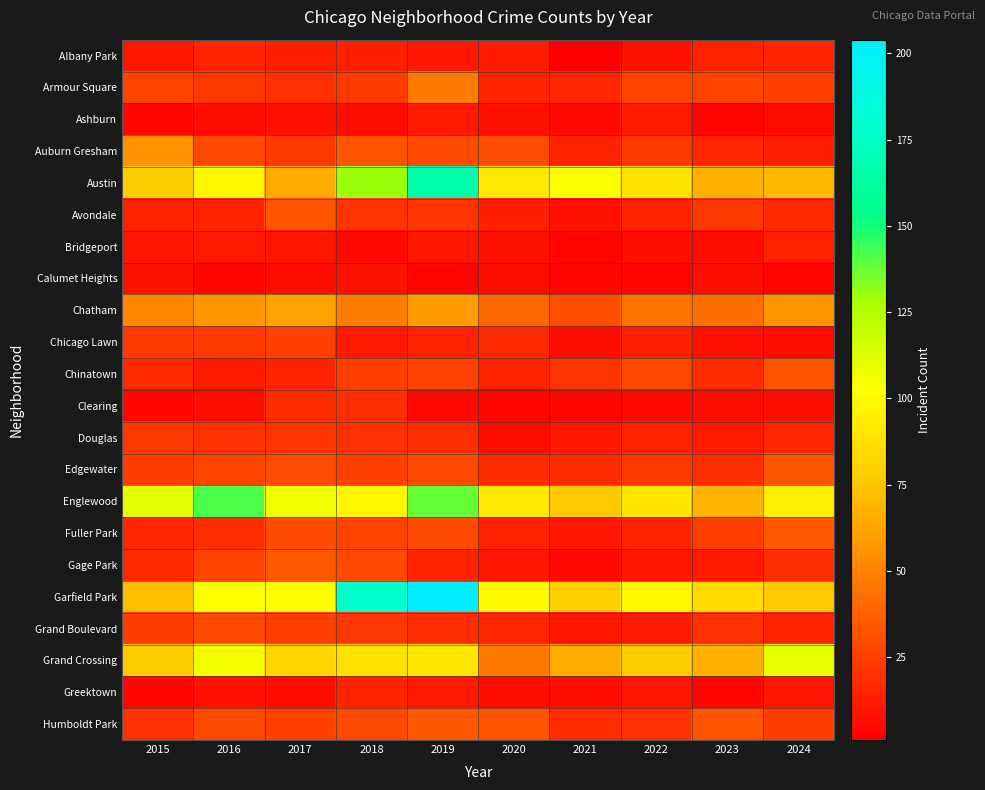

Reading left to right, extract all data points from this chart.

Albany Park: 2015=10	2016=15	2017=13	2018=13	2019=10	2020=12	2021=1	2022=8	2023=14	2024=15
Armour Square: 2015=27	2016=22	2017=20	2018=23	2019=47	2020=15	2021=16	2022=27	2023=27	2024=25
Ashburn: 2015=4	2016=7	2017=8	2018=6	2019=11	2020=8	2021=5	2022=11	2023=4	2024=7
Auburn Gresham: 2015=56	2016=28	2017=23	2018=33	2019=29	2020=30	2021=15	2022=23	2023=16	2024=13
Austin: 2015=78	2016=99	2017=65	2018=130	2019=167	2020=92	2021=104	2022=89	2023=67	2024=71
Avondale: 2015=15	2016=14	2017=33	2018=21	2019=21	2020=13	2021=8	2022=15	2023=22	2024=17
Bridgeport: 2015=9	2016=11	2017=9	2018=5	2019=10	2020=8	2021=4	2022=7	2023=6	2024=14
Calumet Heights: 2015=8	2016=4	2017=6	2018=8	2019=3	2020=6	2021=3	2022=3	2023=7	2024=3
Chatham: 2015=51	2016=57	2017=62	2018=48	2019=60	2020=40	2021=31	2022=44	2023=43	2024=57
Chicago Lawn: 2015=23	2016=23	2017=25	2018=11	2019=15	2020=17	2021=7	2022=13	2023=8	2024=6
Chinatown: 2015=17	2016=12	2017=15	2018=25	2019=26	2020=14	2021=21	2022=28	2023=18	2024=33
Clearing: 2015=4	2016=7	2017=18	2018=19	2019=5	2020=4	2021=4	2022=5	2023=6	2024=7
Douglas: 2015=22	2016=20	2017=21	2018=20	2019=19	2020=6	2021=10	2022=14	2023=11	2024=16
Edgewater: 2015=24	2016=27	2017=30	2018=25	2019=29	2020=18	2021=18	2022=23	2023=19	2024=34
Englewood: 2015=111	2016=142	2017=107	2018=98	2019=138	2020=92	2021=76	2022=90	2023=69	2024=95
Fuller Park: 2015=16	2016=19	2017=29	2018=27	2019=29	2020=14	2021=10	2022=15	2023=25	2024=35
Gage Park: 2015=17	2016=27	2017=35	2018=28	2019=15	2020=9	2021=5	2022=9	2023=11	2024=19
Garfield Park: 2015=73	2016=103	2017=101	2018=178	2019=204	2020=100	2021=79	2022=98	2023=85	2024=76
Grand Boulevard: 2015=24	2016=29	2017=25	2018=22	2019=19	2020=16	2021=10	2022=11	2023=20	2024=15
Grand Crossing: 2015=77	2016=106	2017=82	2018=88	2019=91	2020=47	2021=66	2022=77	2023=67	2024=109
Greektown: 2015=4	2016=8	2017=7	2018=15	2019=11	2020=6	2021=6	2022=9	2023=4	2024=9
Humboldt Park: 2015=20	2016=28	2017=25	2018=28	2019=34	2020=32	2021=18	2022=20	2023=32	2024=24